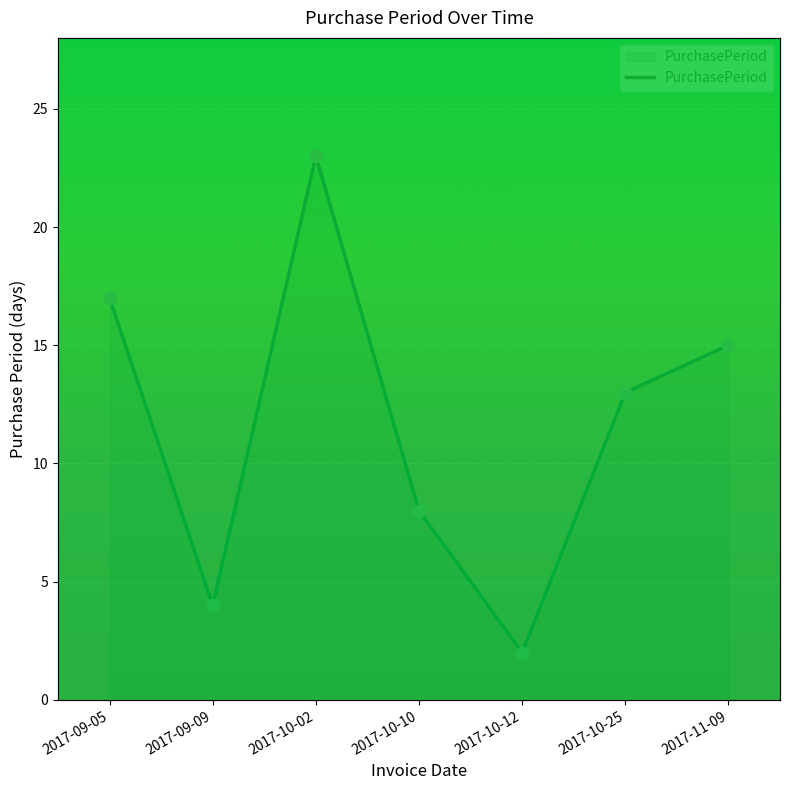

What is the ratio of the value at 2017-10-02 to the value at 2017-09-05?

1.4